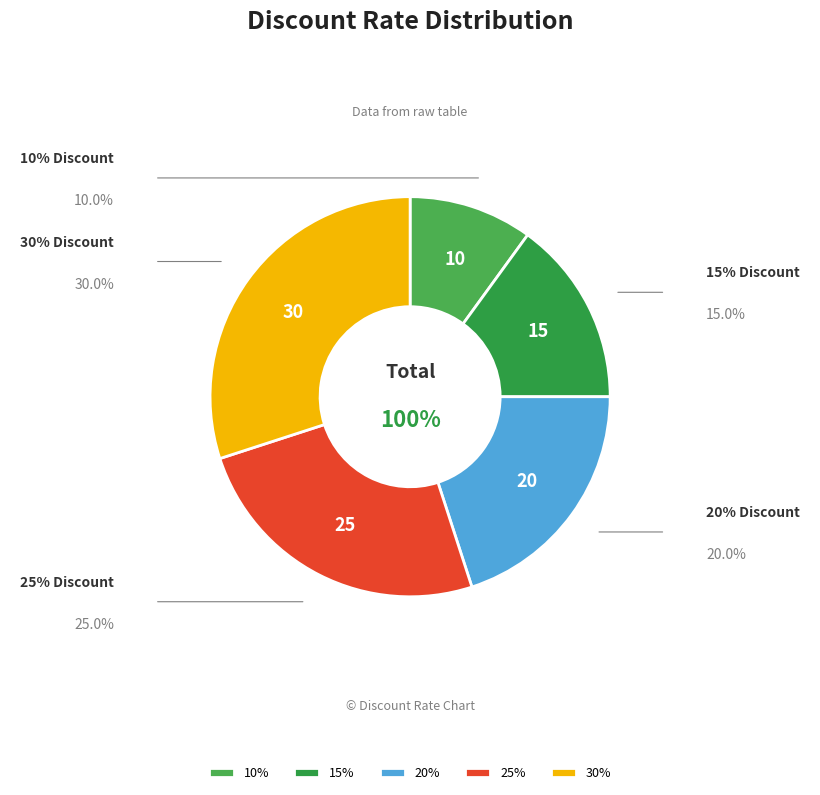

Does any single category account for the majority?

No